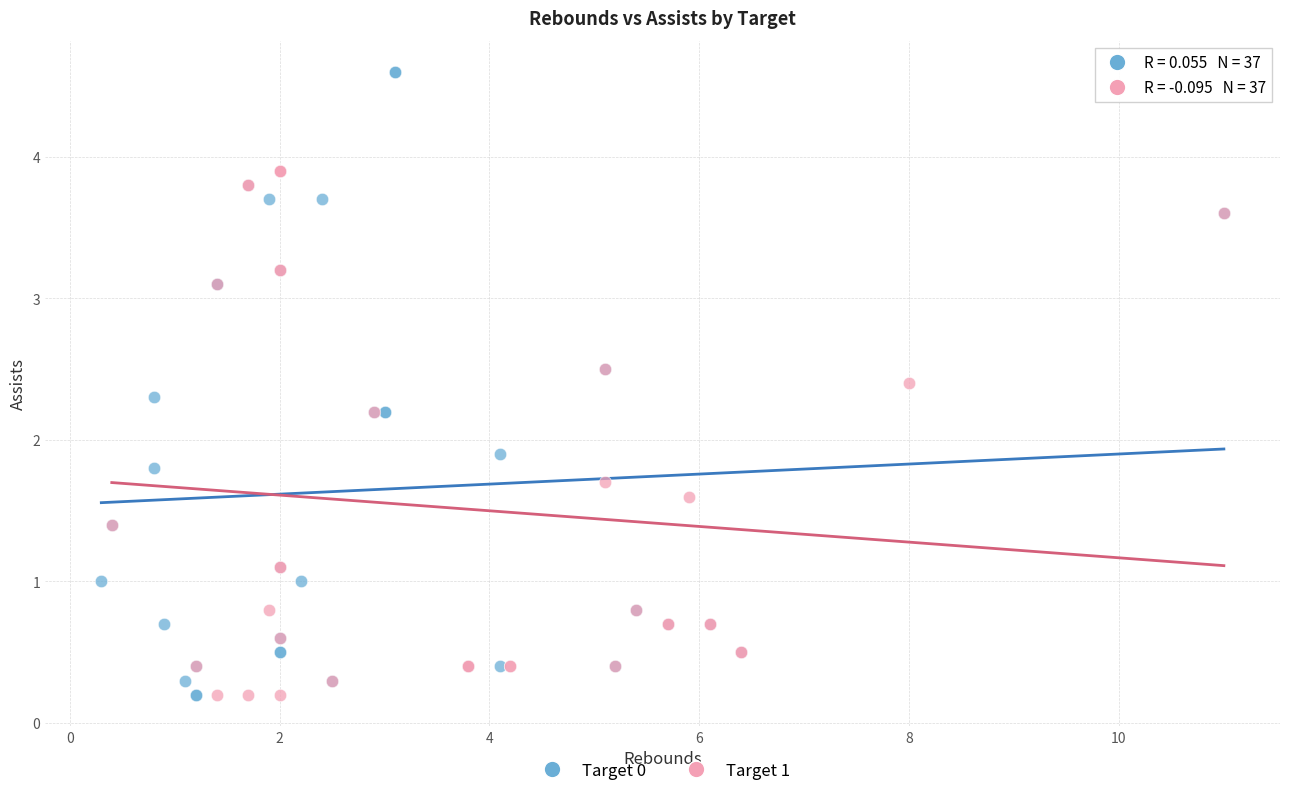

Which series contains the highest Y value?

Target 0